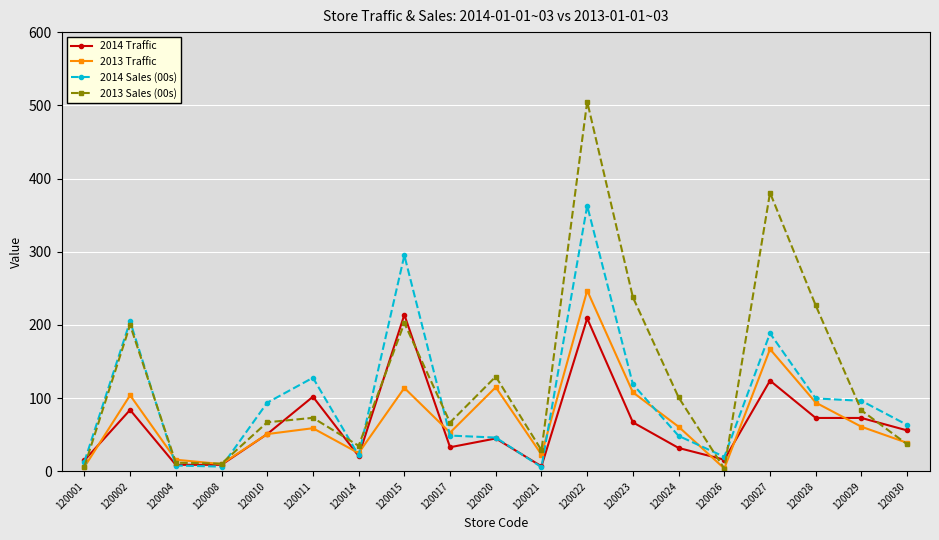

Rank the series by their maximum value, from lowest to highest.

2014 Traffic, 2013 Traffic, 2014 Sales (00s), 2013 Sales (00s)